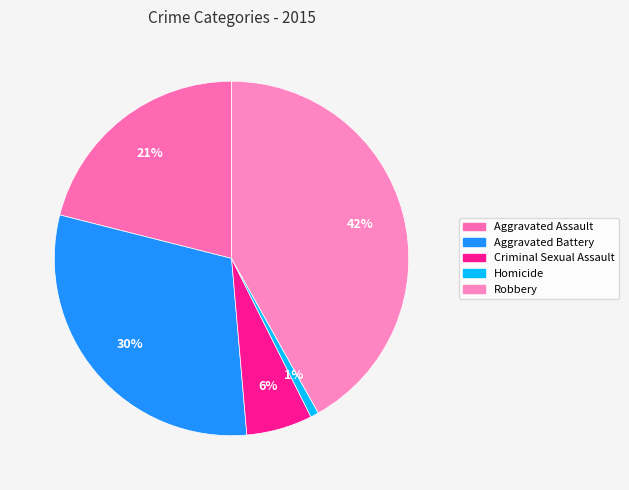

Do Aggravated Battery and Homicide together represent more than half of the pie?

No